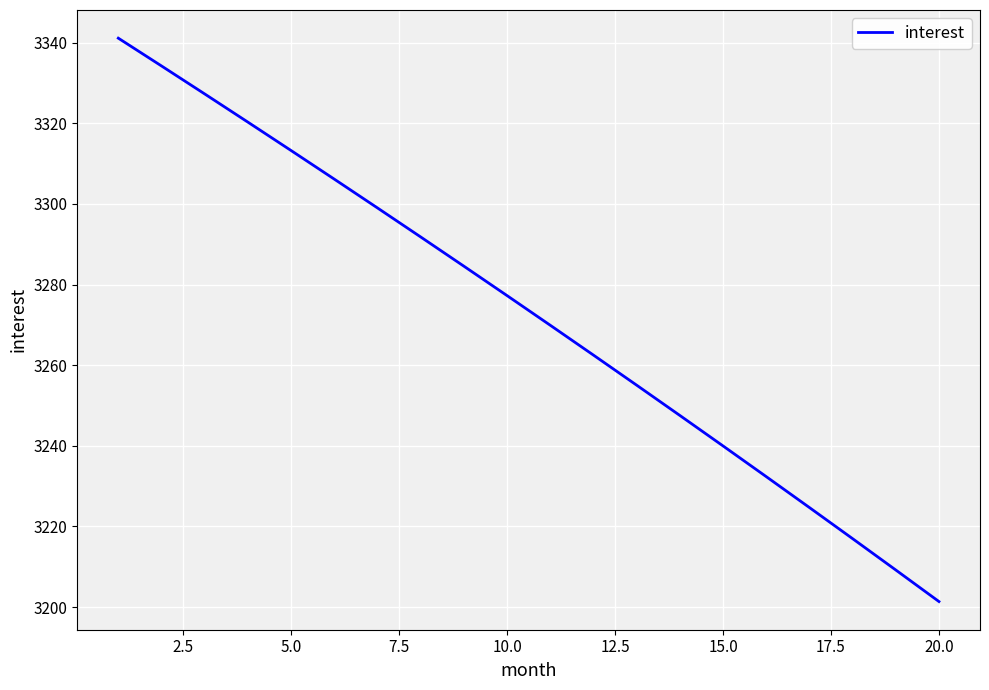

What is the difference between the maximum and minimum values?

139.8